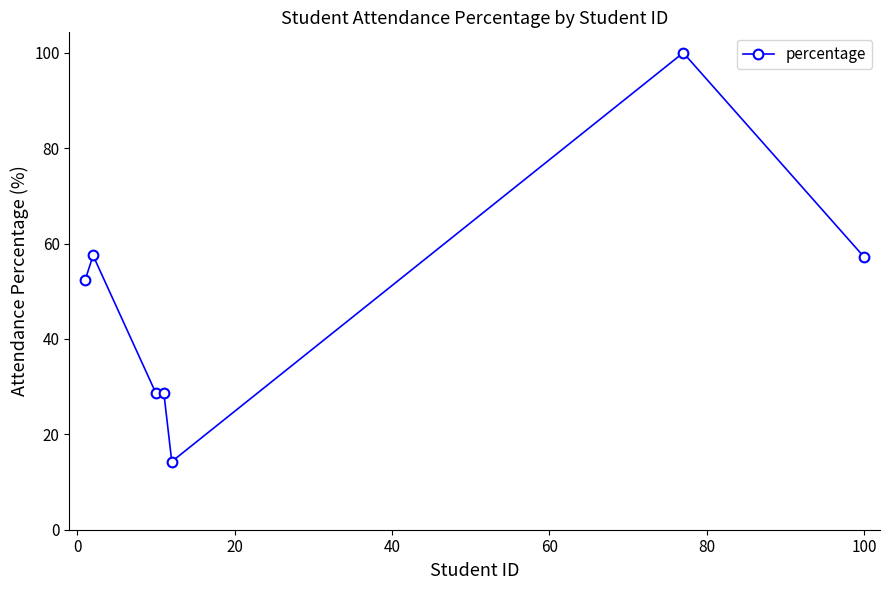

Does the chart have visible grid lines?

No